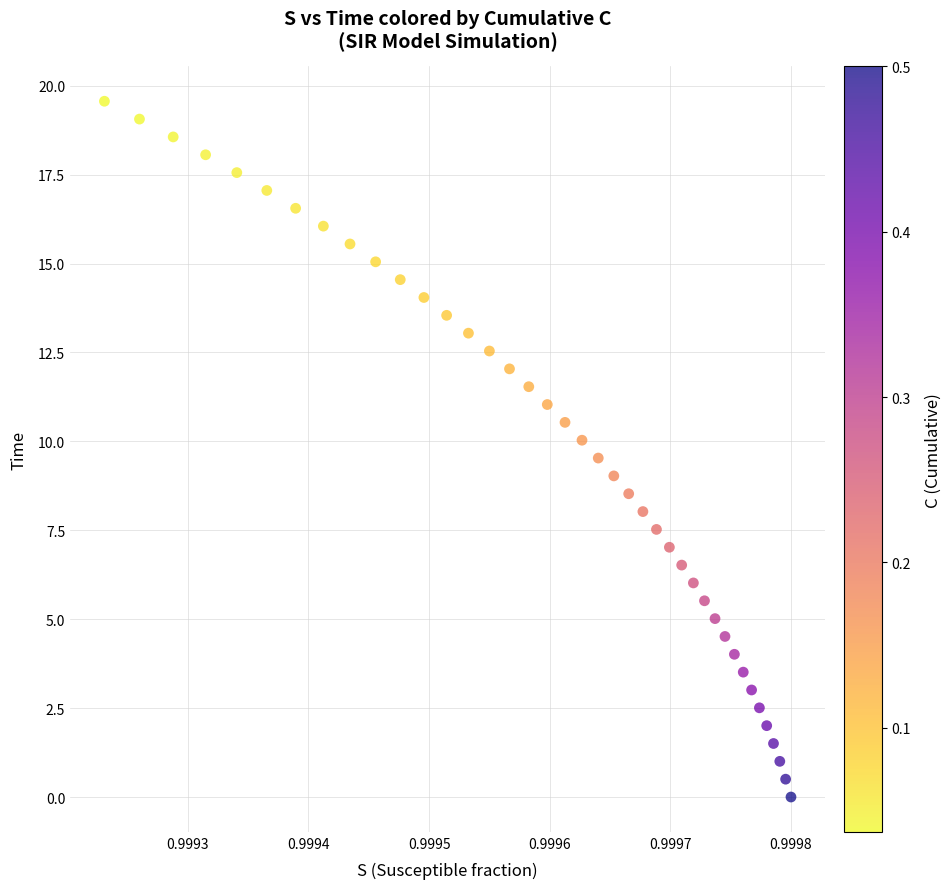

How many points are shown in the scatter plot?

40